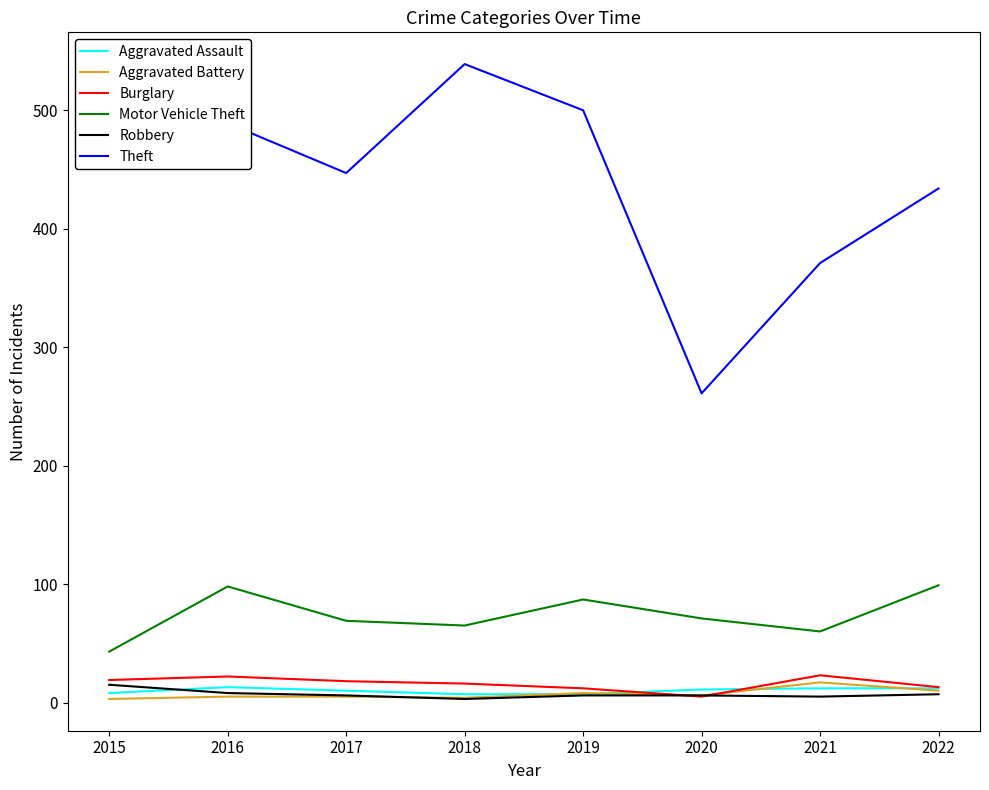

What is the sum of all Theft values?

3532